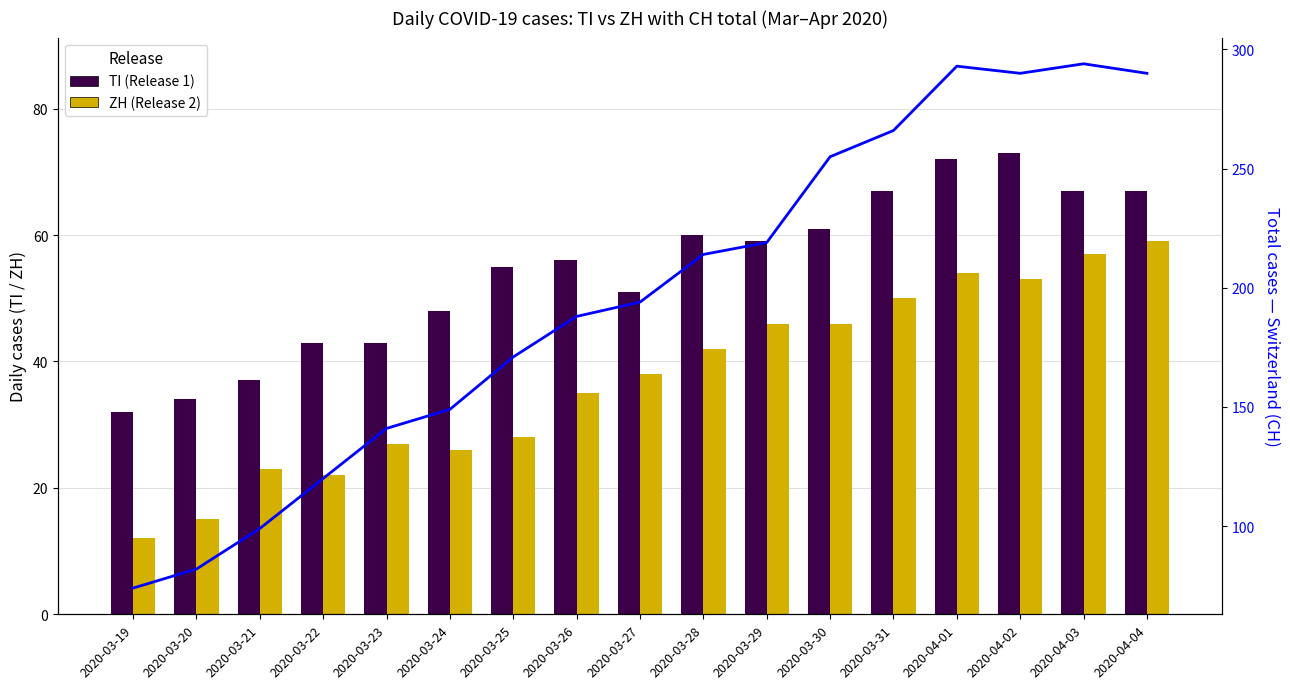

Which series has the largest total across all categories?

CH total